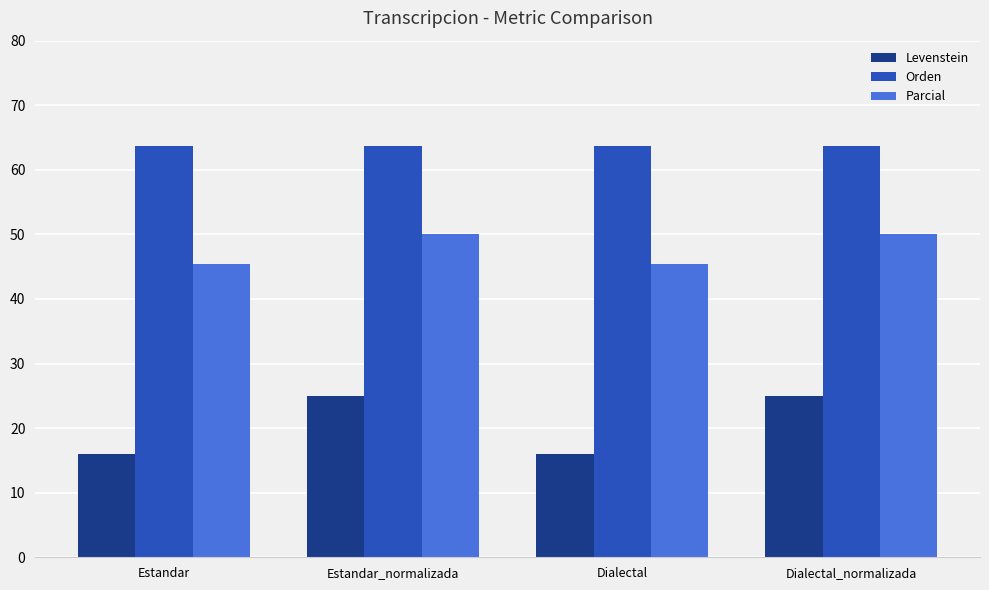

Are the bars horizontal?

No